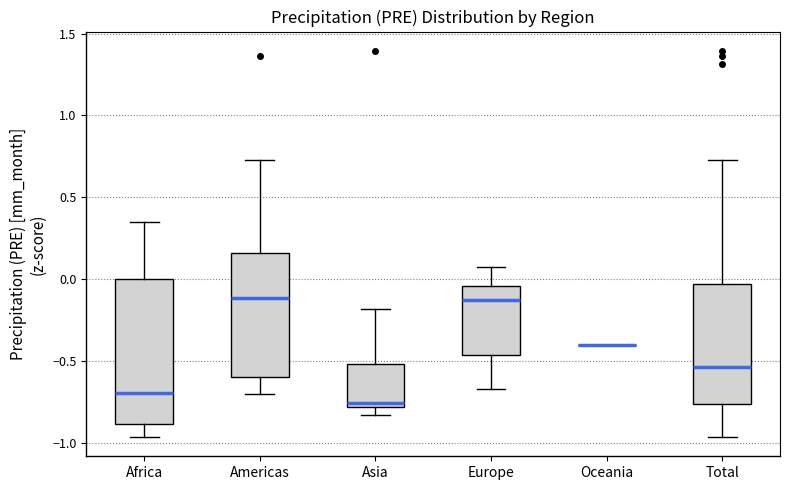

Where does the upper whisker of the box for Americas end on the y-axis? The values are not printed on the chart, so give them approximately, as read against the axis.

0.75